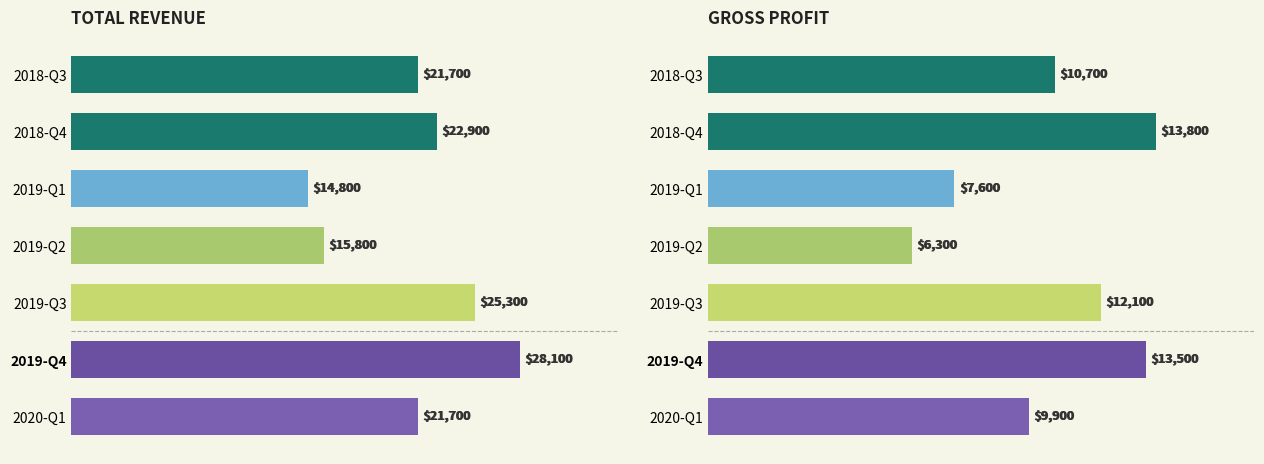

Between 2018-12-31 and 2019-09-30, which is larger?

2019-09-30